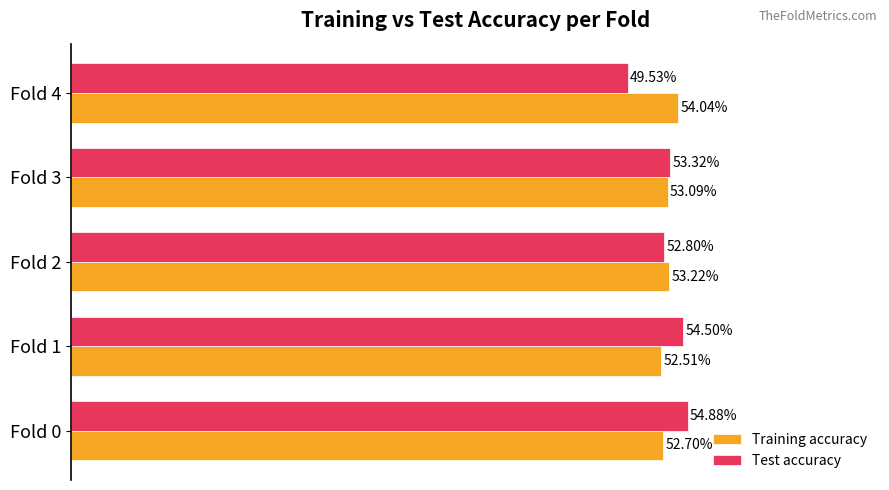

What are all the series names shown in the legend?

Training accuracy, Test accuracy